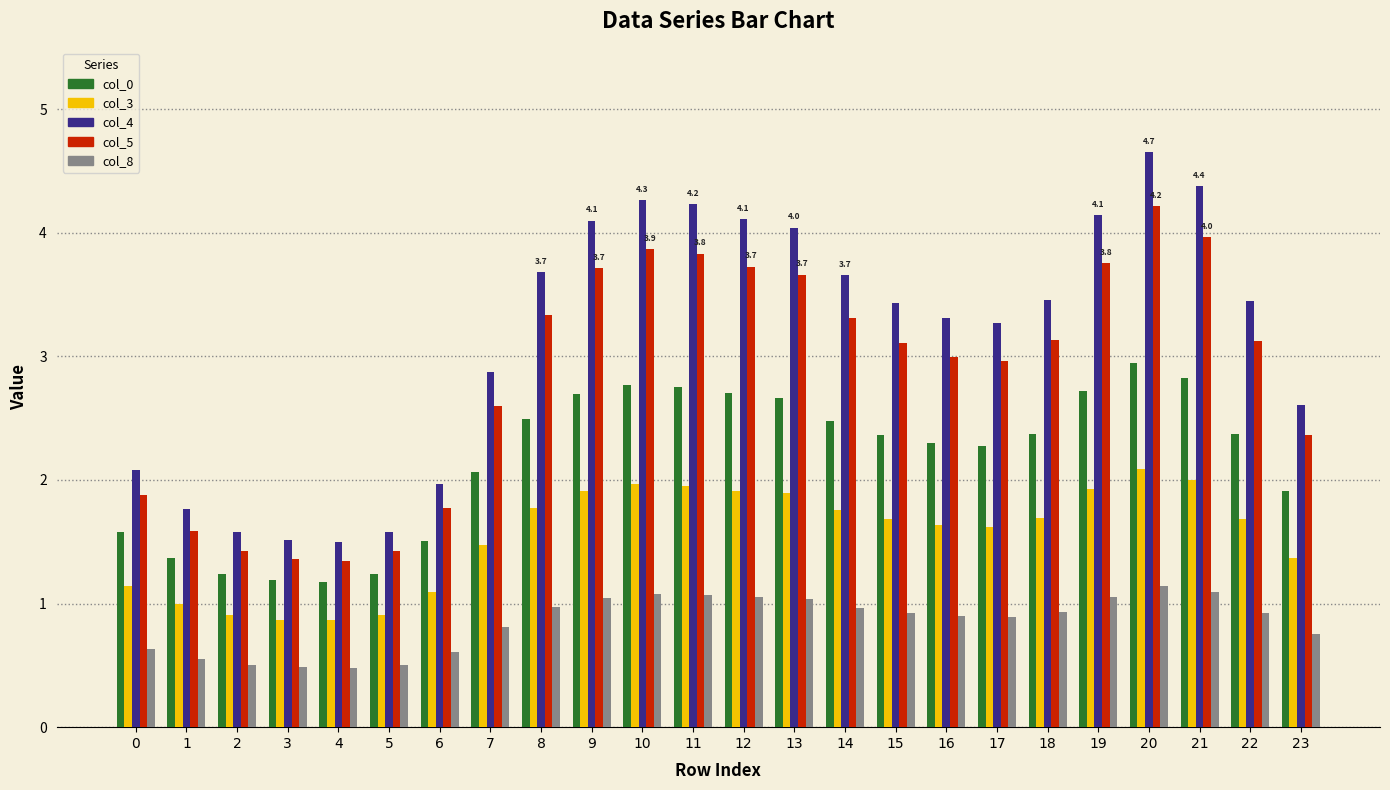

What is the greatest value displayed?

4.7